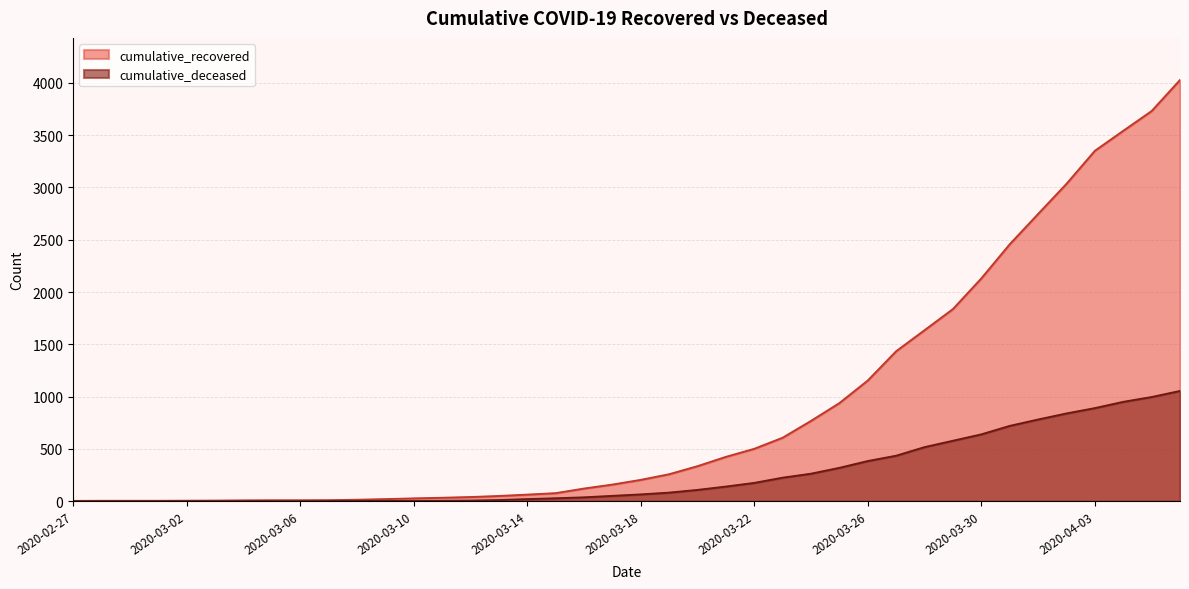

At 2020-03-05, list the series in order from largest to smallest.

cumulative_recovered, cumulative_deceased